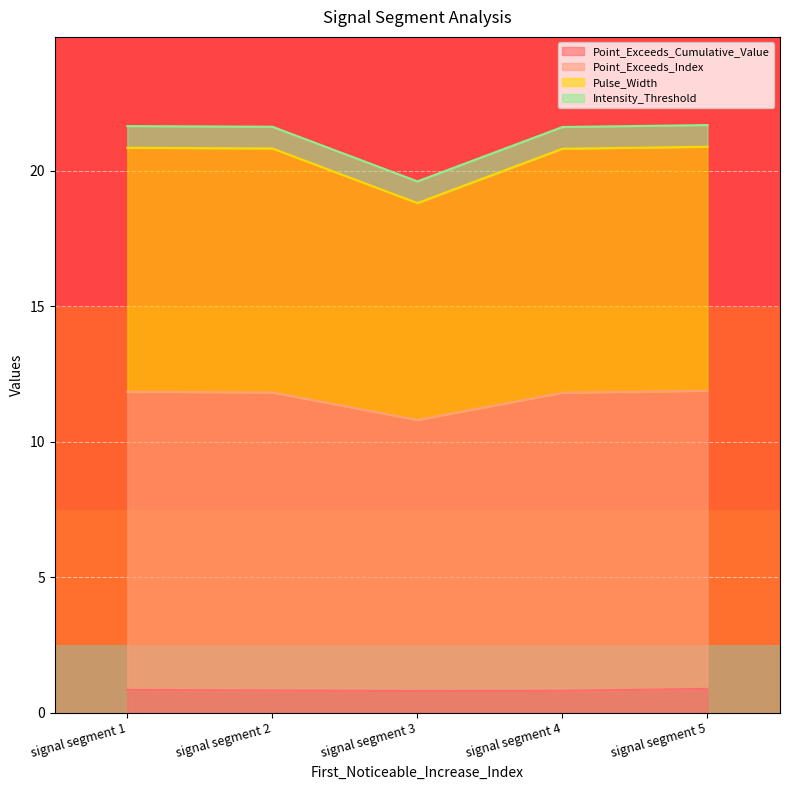

At which category is the sum across all series the highest?

signal segment 5